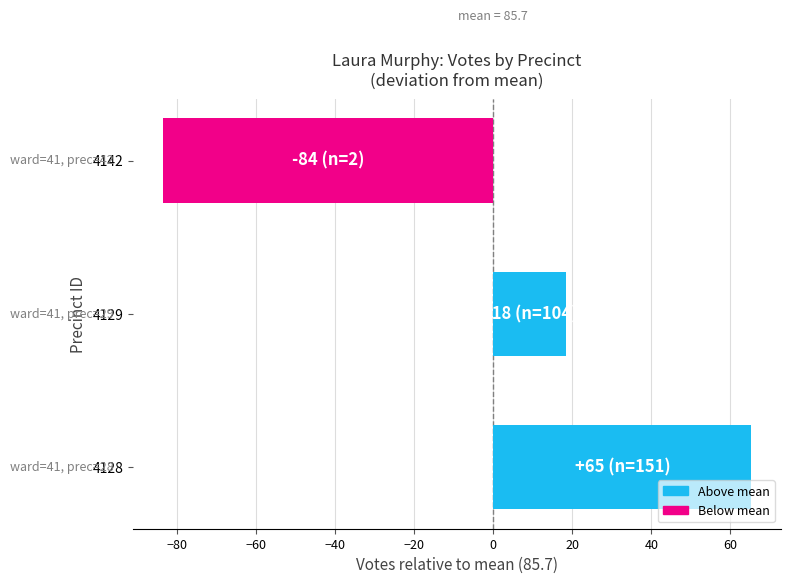

List the labels in order of value, smallest first.

4142, 4129, 4128